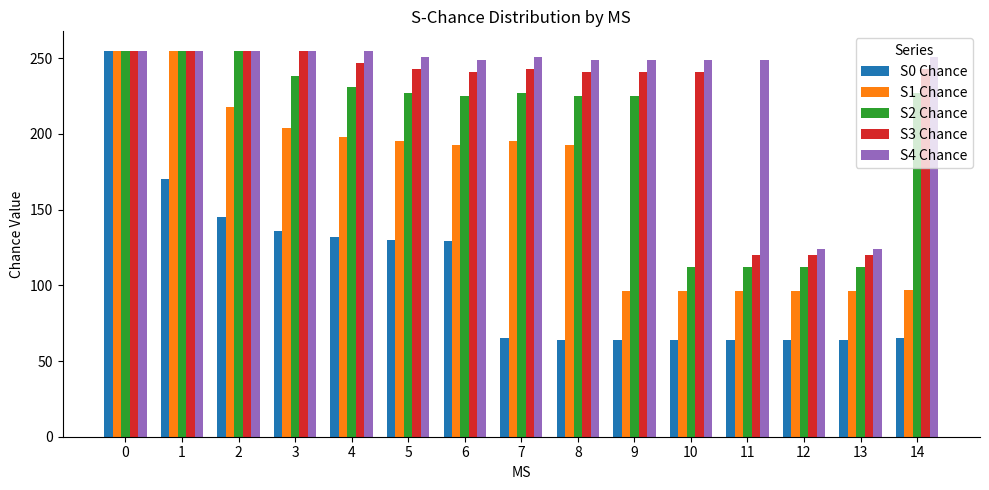

What is the approximate value of S1 Chance at 12?

96